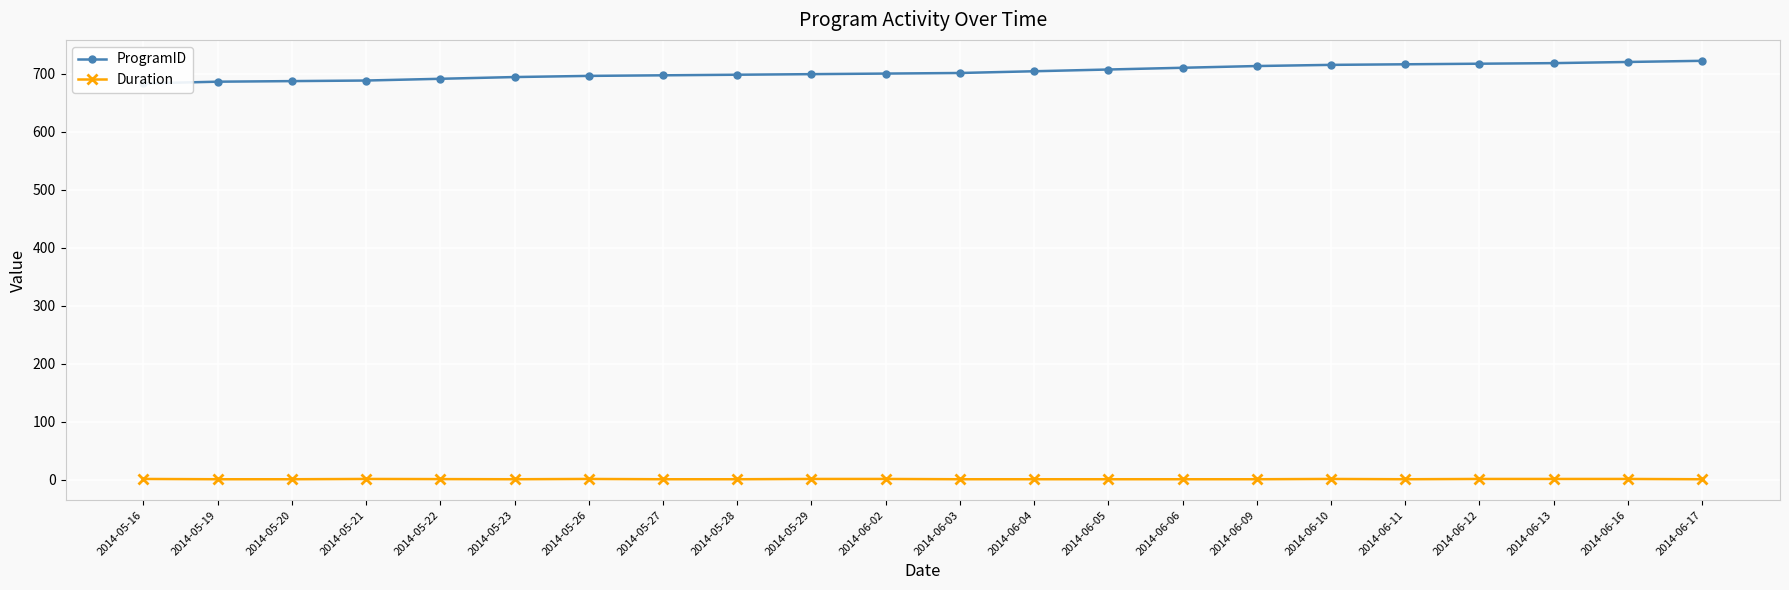

Which series has the largest range (max minus min)?

ProgramID